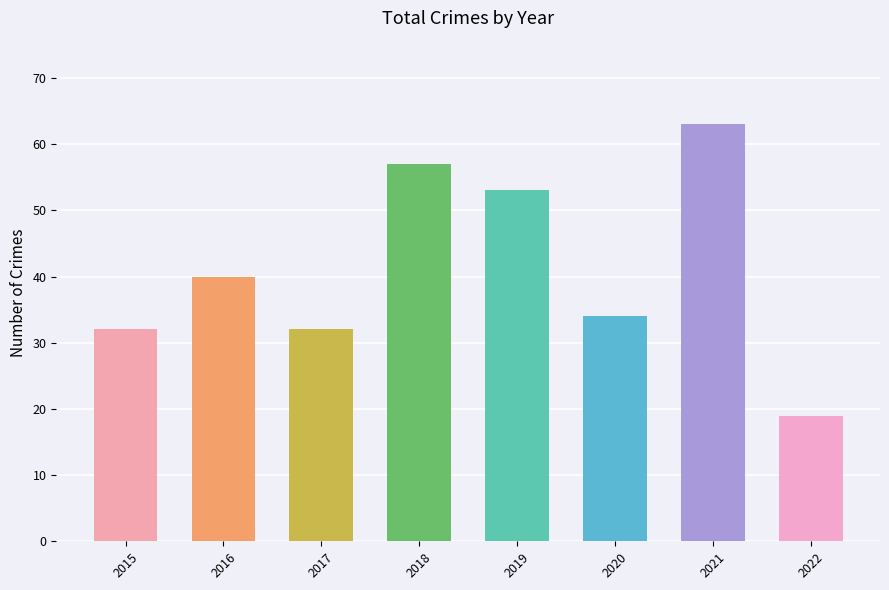

Is it true that the value at 2020 is 34?

True